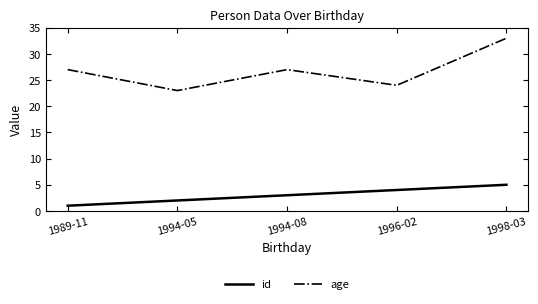

Reading right to left, extract all data points from this chart.

id: 1998-03=5	1996-02=4	1994-08=3	1994-05=2	1989-11=1
age: 1998-03=33	1996-02=24	1994-08=27	1994-05=23	1989-11=27